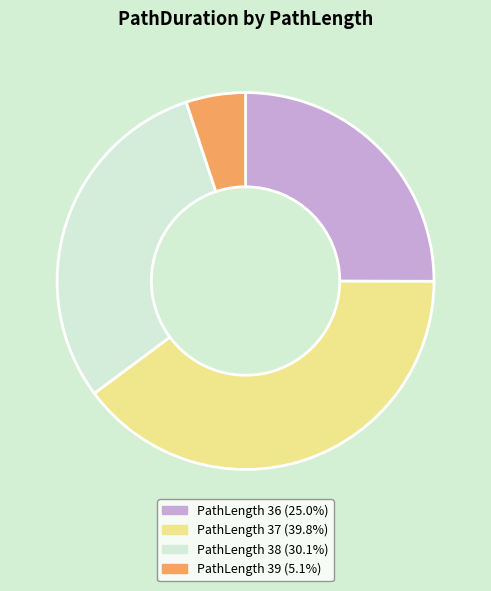

Is there any slice that represents more than half of the pie?

No